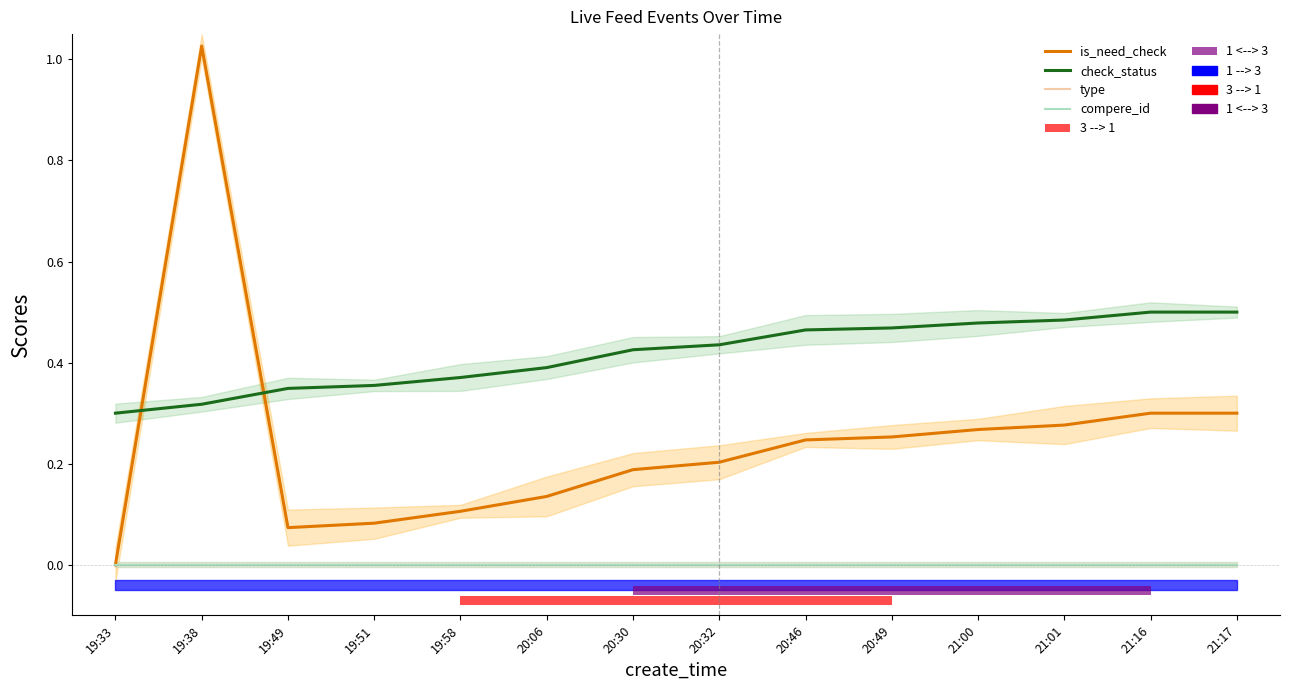

Reading left to right, what are all the values shown in this chart?

is_need_check: 19:33=0.0	19:38=1.0	19:49=0.1	19:51=0.1	19:58=0.1	20:06=0.1	20:30=0.2	20:32=0.2	20:46=0.2	20:49=0.3	21:00=0.3	21:01=0.3	21:16=0.3	21:17=0.3
check_status: 19:33=0.3	19:38=0.3	19:49=0.3	19:51=0.4	19:58=0.4	20:06=0.4	20:30=0.4	20:32=0.4	20:46=0.5	20:49=0.5	21:00=0.5	21:01=0.5	21:16=0.5	21:17=0.5
type: 19:33=0.0	19:38=0.0	19:49=0.0	19:51=0.0	19:58=0.0	20:06=0.0	20:30=0.0	20:32=0.0	20:46=0.0	20:49=0.0	21:00=0.0	21:01=0.0	21:16=0.0	21:17=0.0
compere_id: 19:33=0.0	19:38=0.0	19:49=0.0	19:51=0.0	19:58=0.0	20:06=0.0	20:30=0.0	20:32=0.0	20:46=0.0	20:49=0.0	21:00=0.0	21:01=0.0	21:16=0.0	21:17=0.0